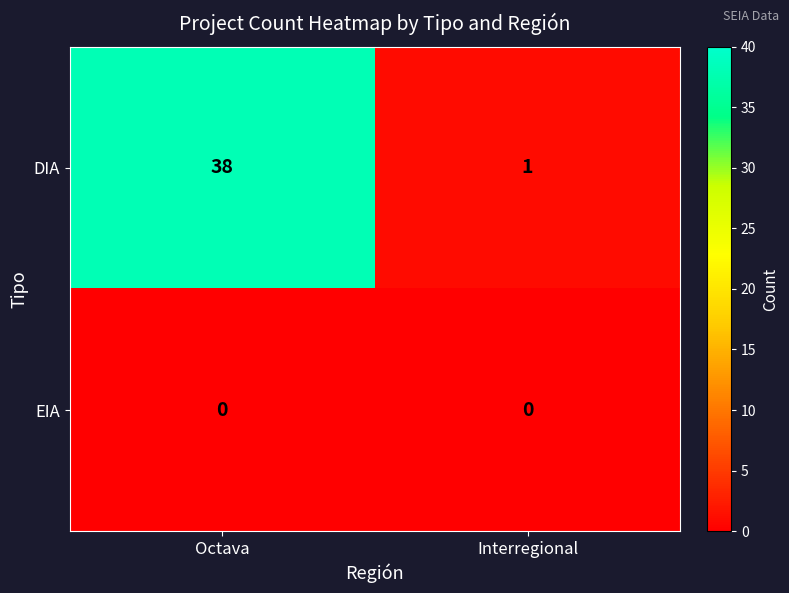

At which label does DIA reach its minimum?

Interregional